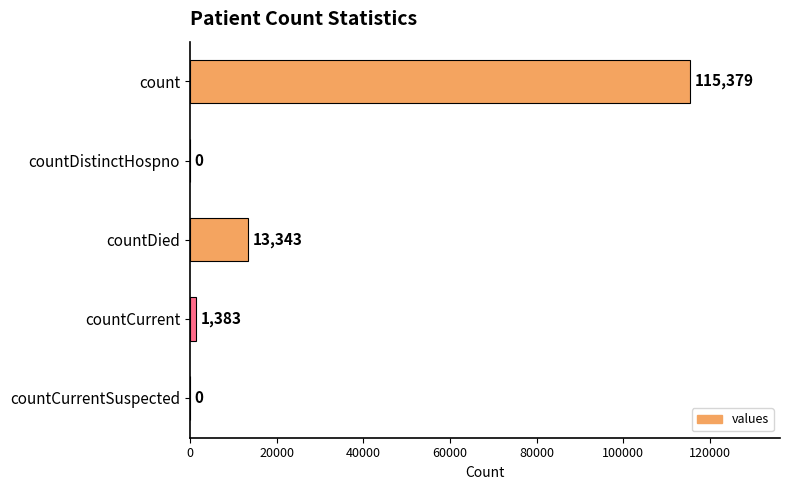

True or false: the data shows 0 at countDistinctHospno.

True